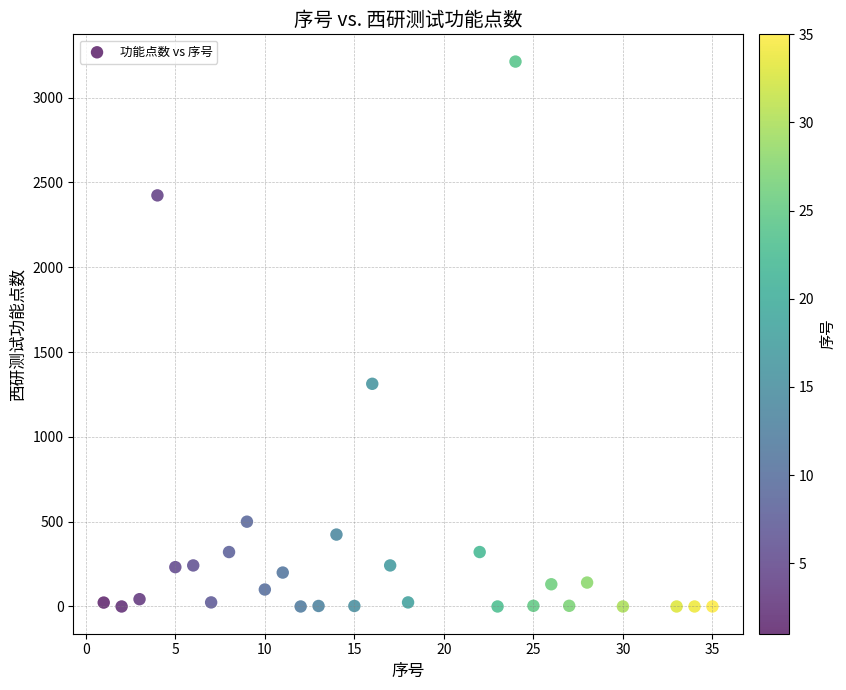

What is the range of X values (max minus min)?

34